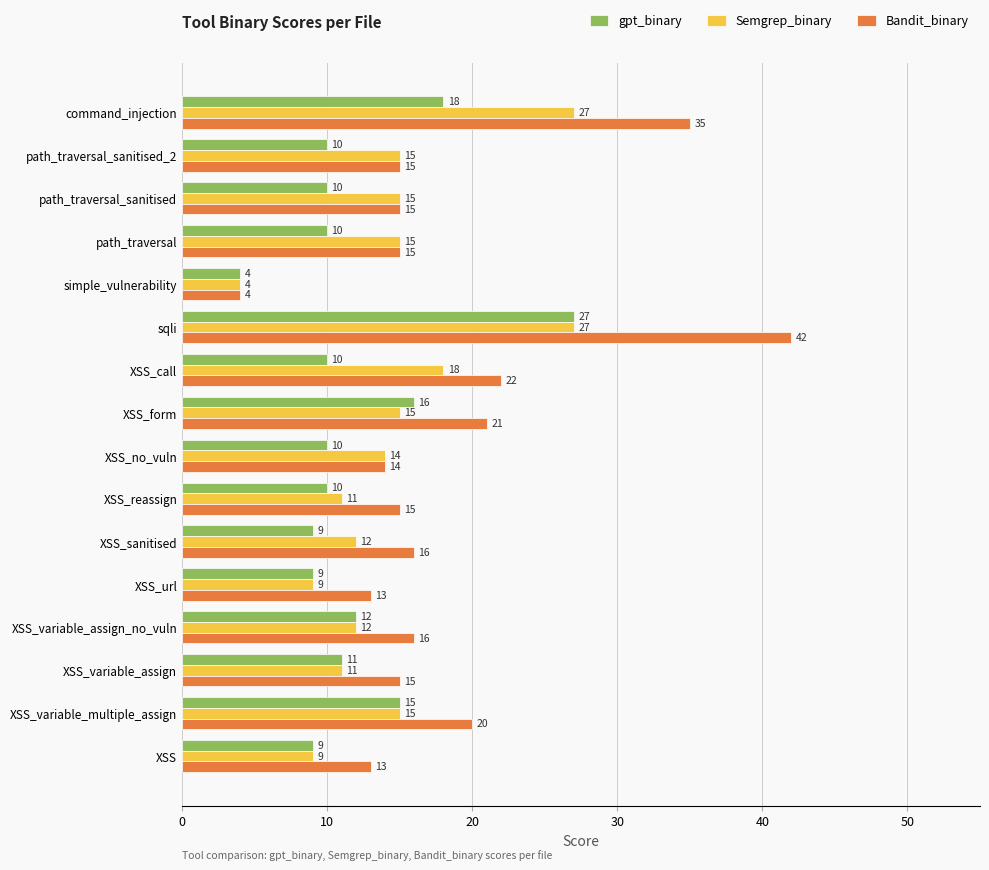

True or false: Bandit_binary has a value of 13 at XSS_url.

True